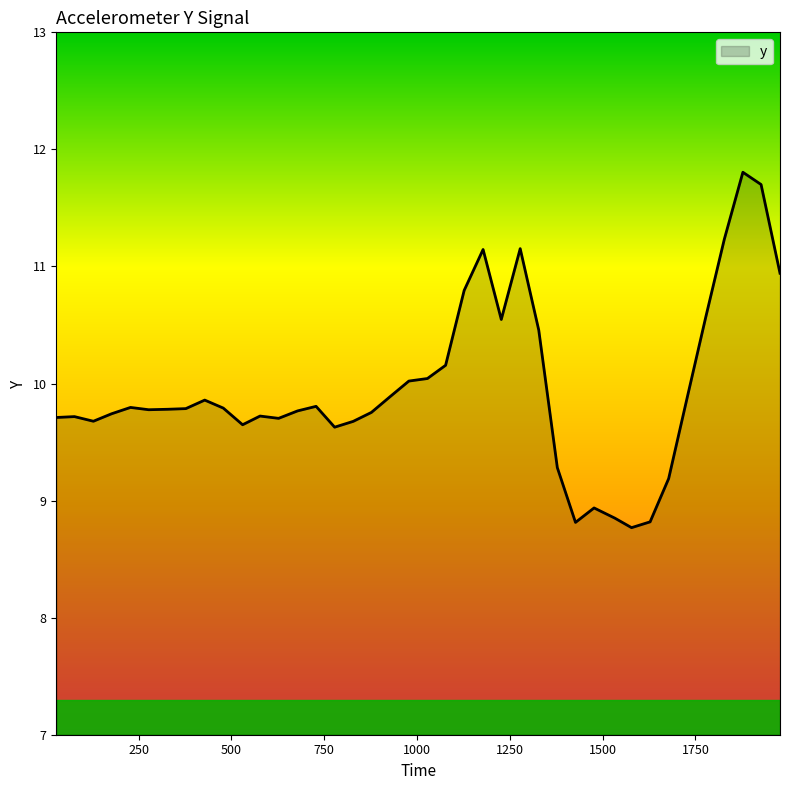

What is the difference between the maximum and minimum values?

3.0